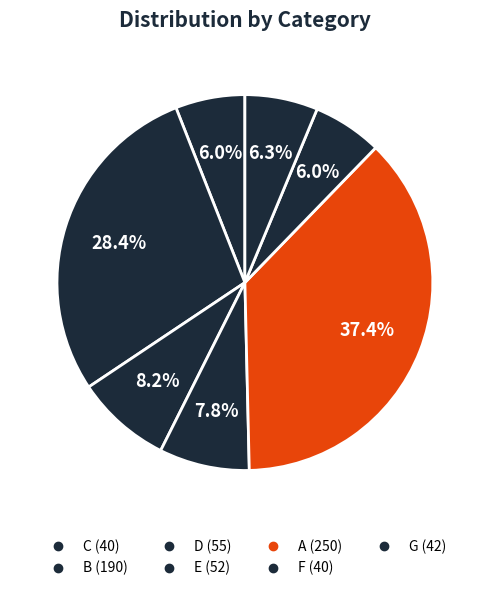

Count the number of slices in the pie.

7